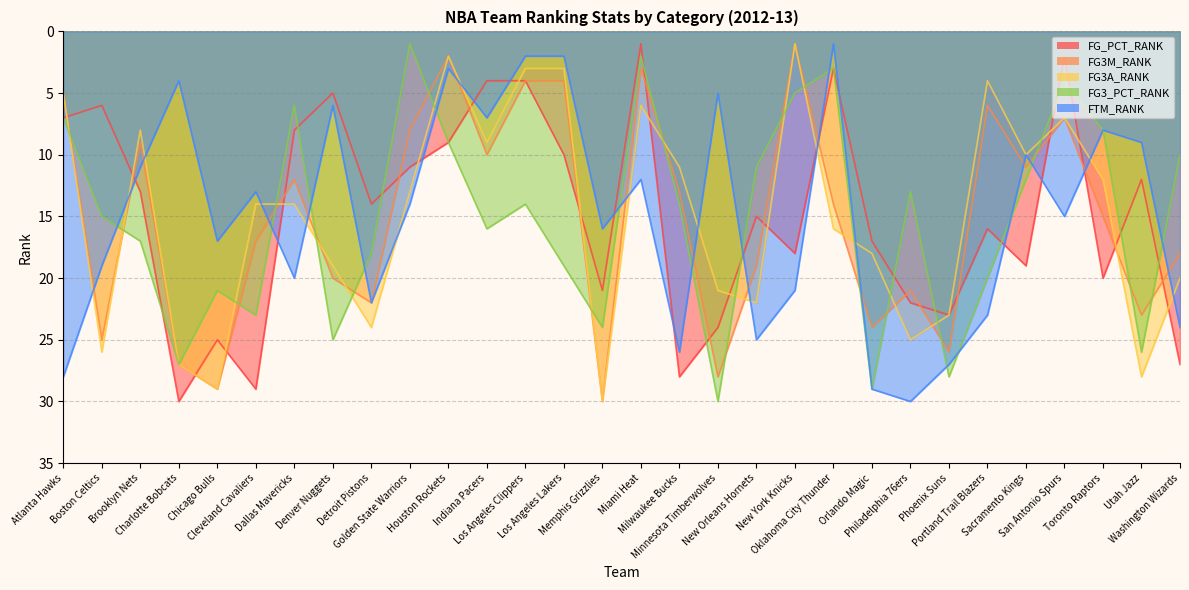

How many interior local peaks does the FG3M_RANK series have?

10